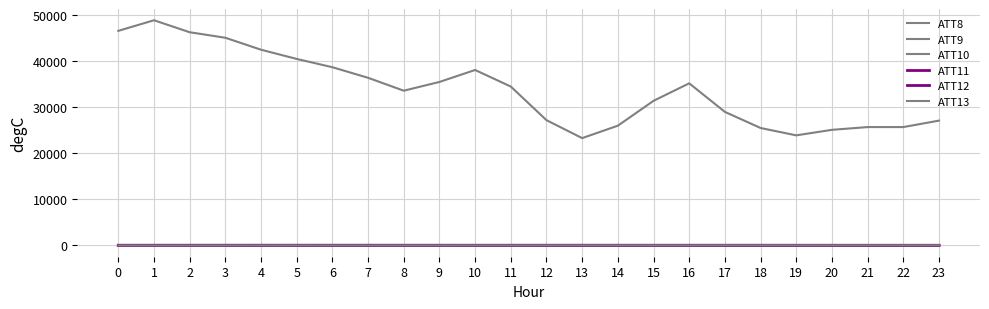

True or false: ATT11 has more than 0 points higher than both neighbors.

True